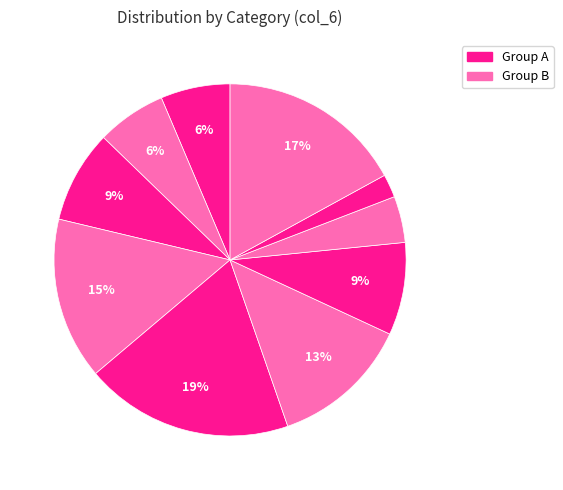

How many slices are in this pie chart?

10